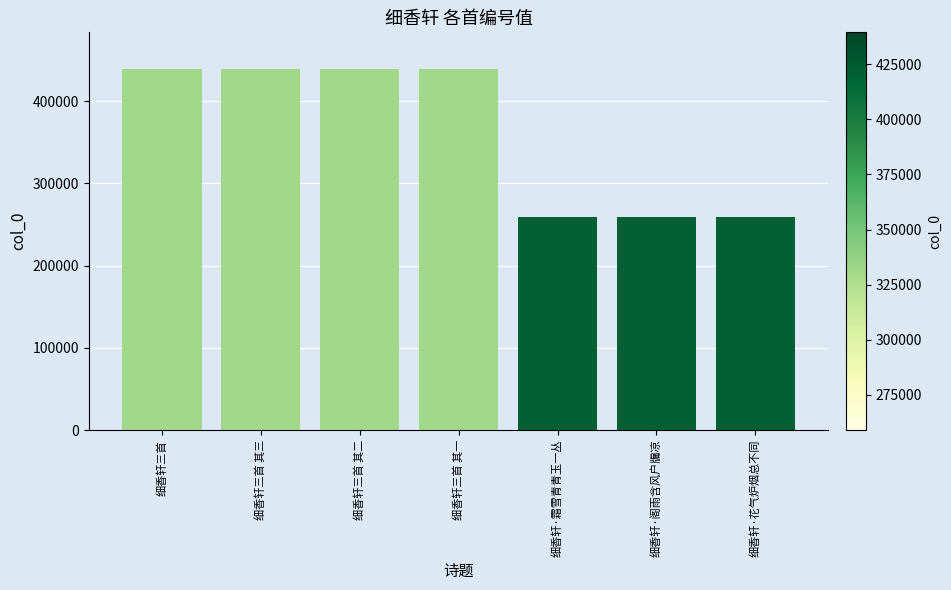

What is the label of the 5th bar from the left?

细香轩·霜雪青青玉一丛